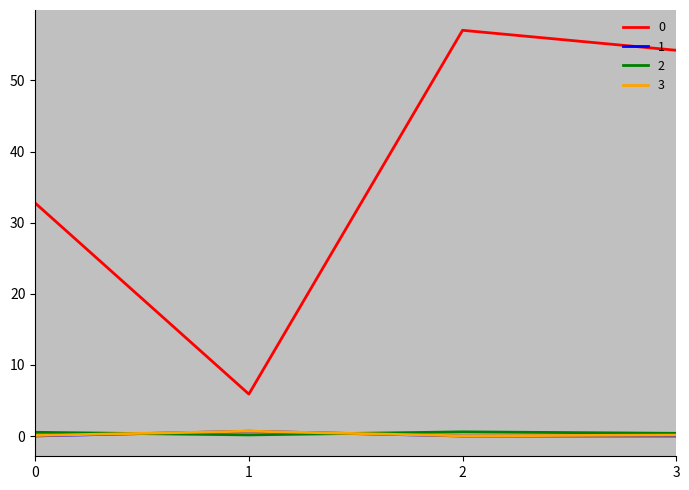

What is the total value across all series at 2?

57.7